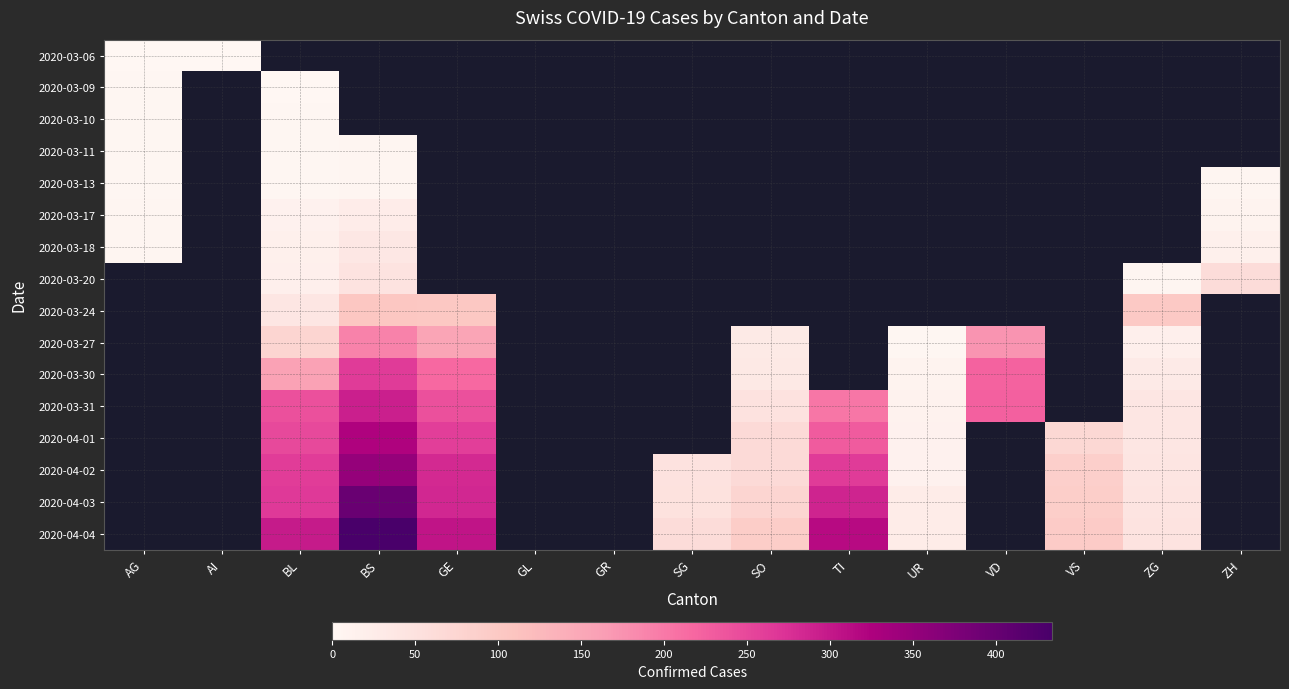

What is the minimum value shown in the chart?

1.0